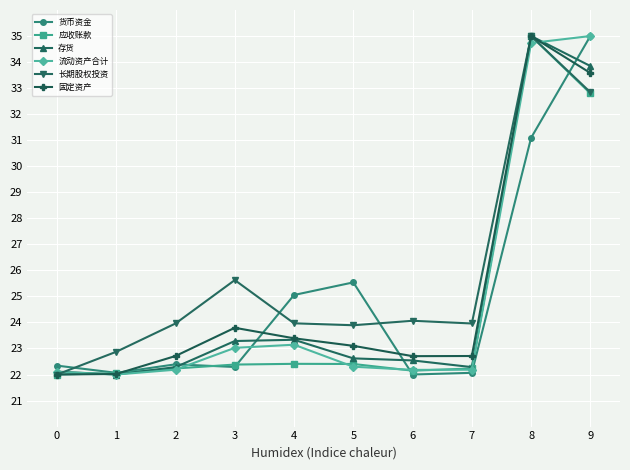

What is the total value across all series at 3?

140.4